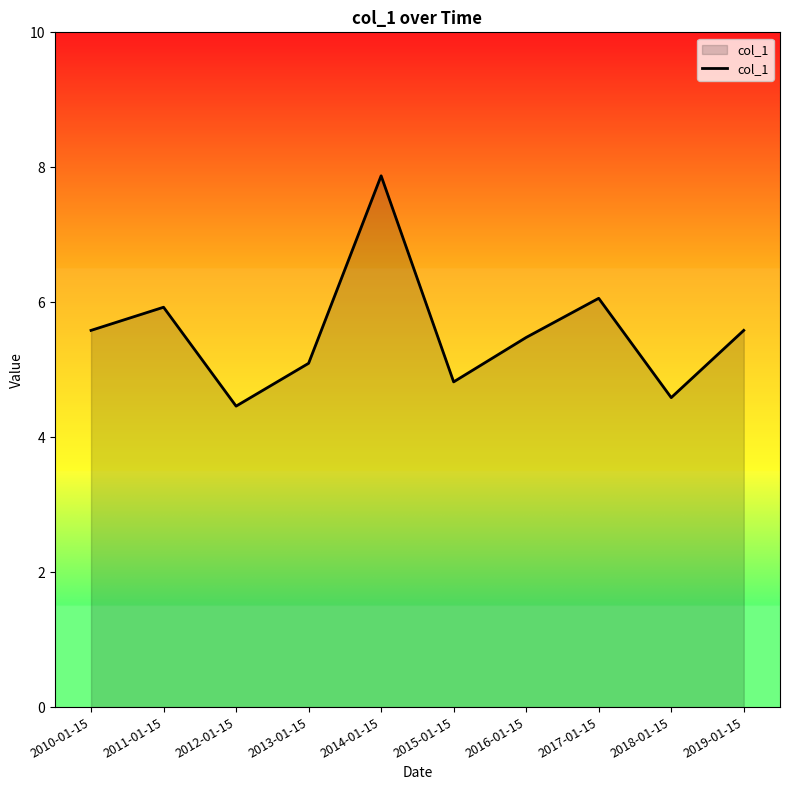

Reading right to left, list all the values displayed in this chart.

2019-01-15=5.6	2018-01-15=4.6	2017-01-15=6.1	2016-01-15=5.5	2015-01-15=4.8	2014-01-15=7.9	2013-01-15=5.1	2012-01-15=4.5	2011-01-15=5.9	2010-01-15=5.6